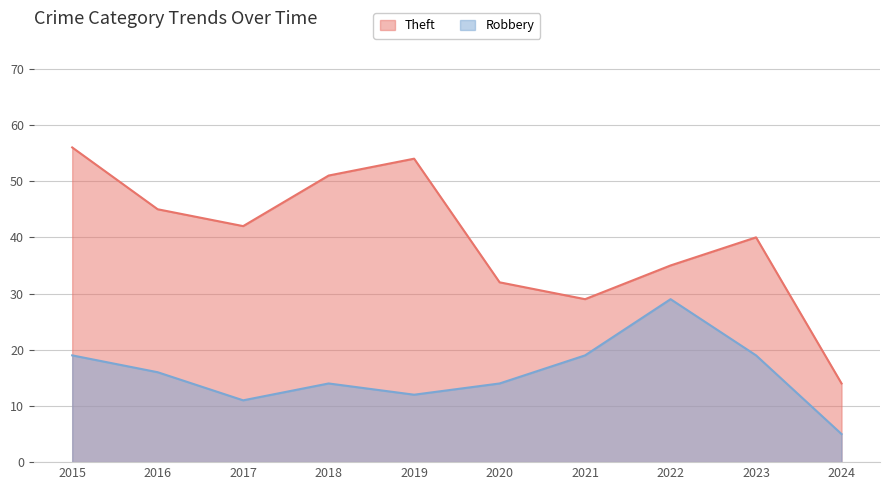

What are all the series names shown in the legend?

Theft, Robbery